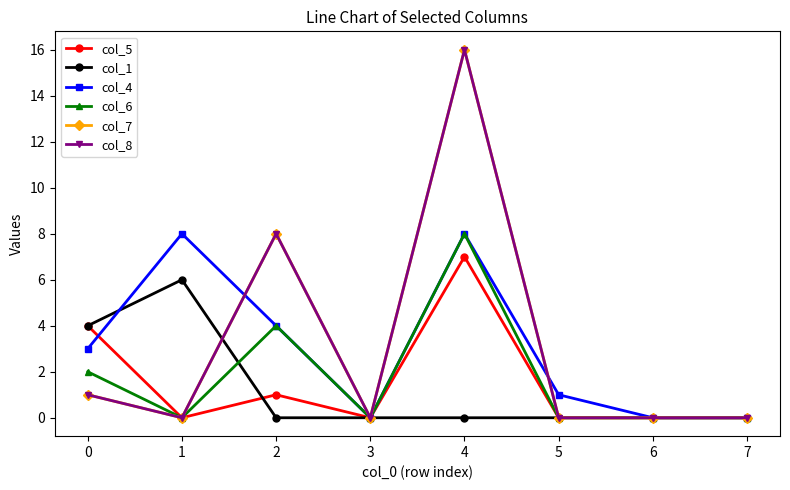

Does the chart display data point markers on the line(s)?

Yes